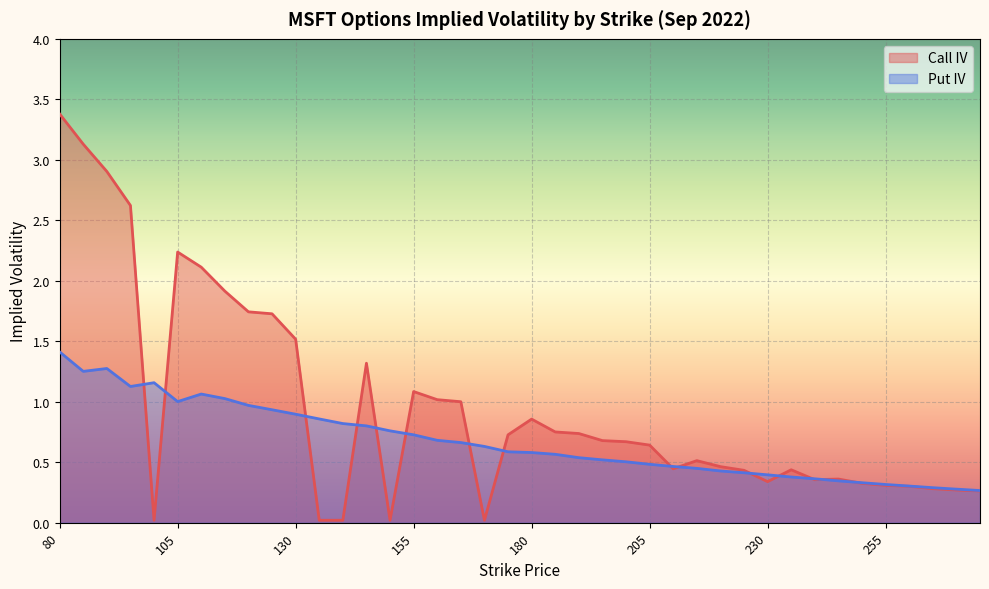

Which has a higher value, 140 or 125?

125